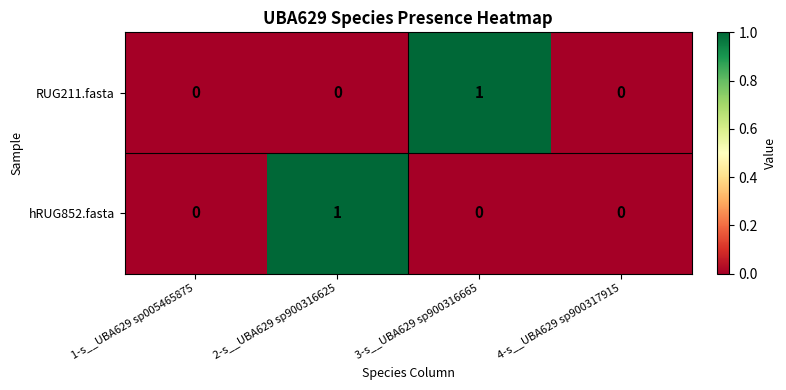

Is it true that RUG211.fasta equals 0 at 2-s__UBA629 sp900316625?

True